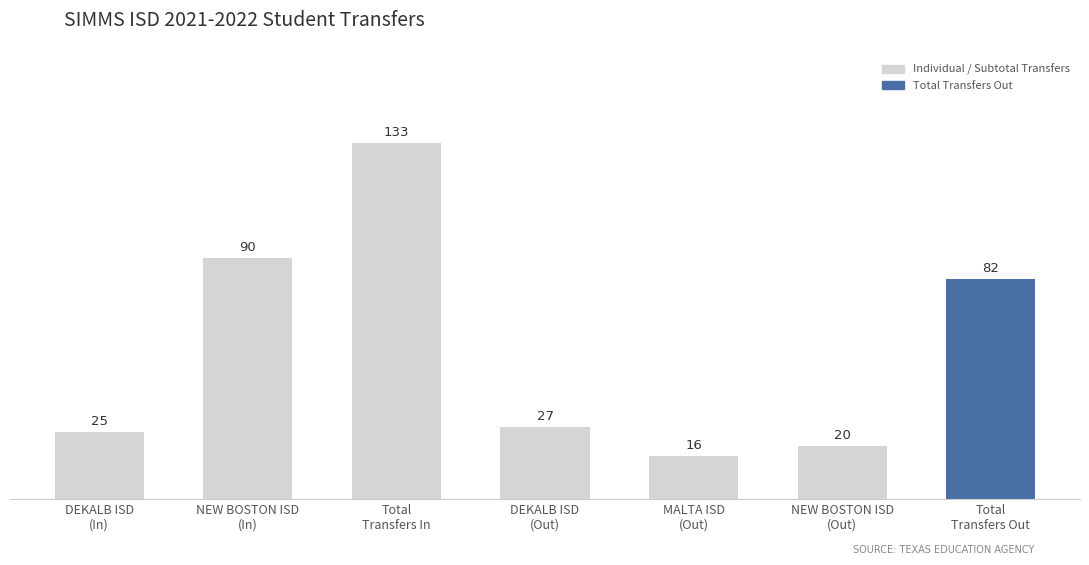

True or false: the data shows 9 at NEW BOSTON ISD
(Out).

False